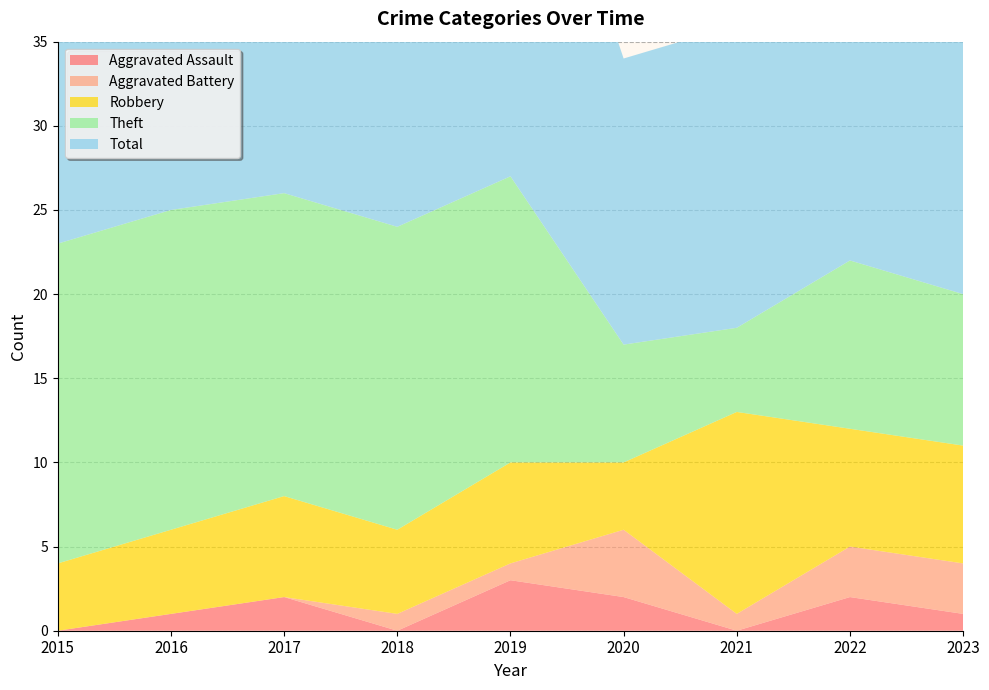

Reading right to left, transcribe all the data shown in this chart.

Aggravated Assault: 2023=1	2022=2	2021=0	2020=2	2019=3	2018=0	2017=2	2016=1	2015=0
Aggravated Battery: 2023=3	2022=3	2021=1	2020=4	2019=1	2018=1	2017=0	2016=0	2015=0
Robbery: 2023=7	2022=7	2021=12	2020=4	2019=6	2018=5	2017=6	2016=5	2015=4
Theft: 2023=9	2022=10	2021=5	2020=7	2019=17	2018=18	2017=18	2016=19	2015=19
Total: 2023=20	2022=23	2021=18	2020=17	2019=27	2018=24	2017=26	2016=25	2015=23